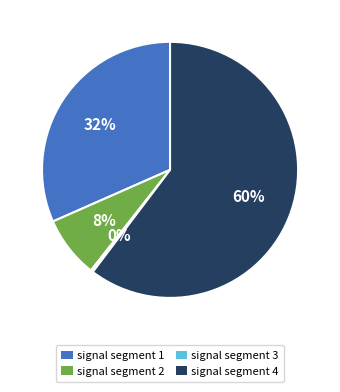

How many segments does this pie chart have?

4